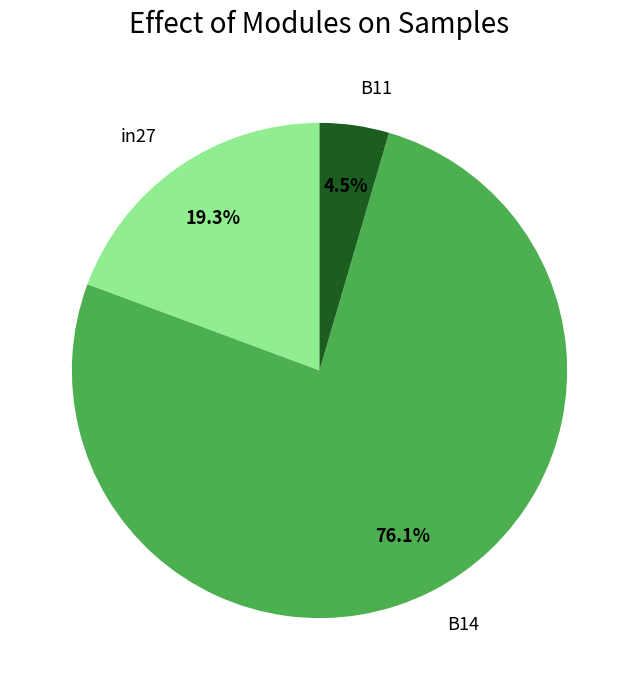

Is B11 the majority of the pie?

No